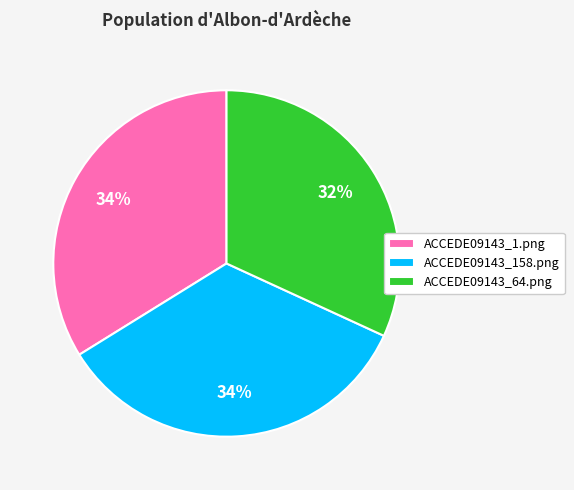

Which has a higher value, ACCEDE09143_64.png or ACCEDE09143_1.png?

ACCEDE09143_1.png